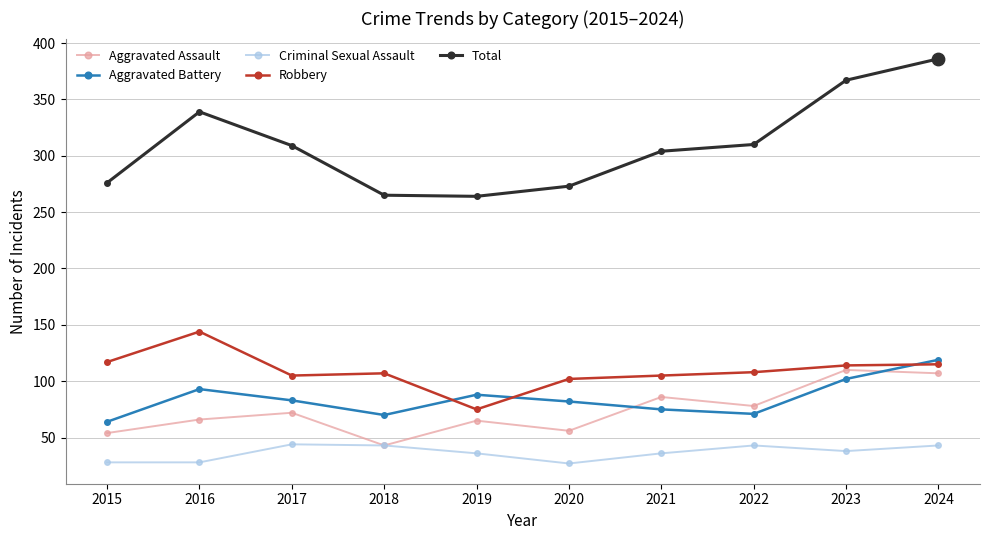

What is the difference between the highest and lowest values at 2018?

222